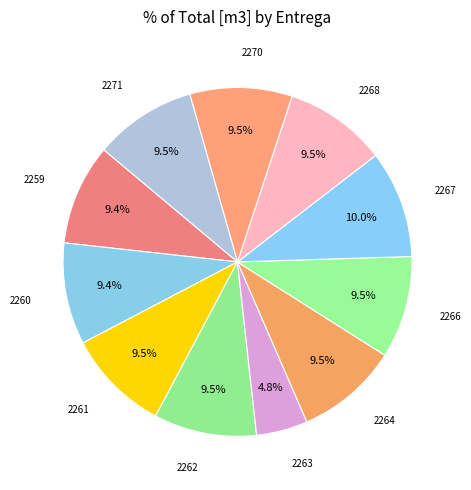

Is there any slice that represents more than half of the pie?

No